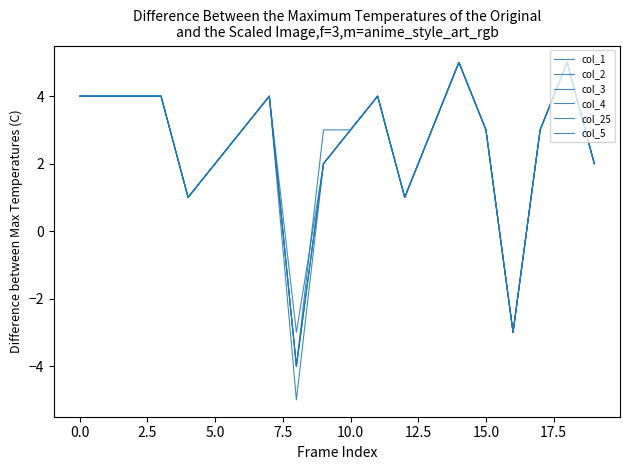

Does the chart display data point markers on the line(s)?

No